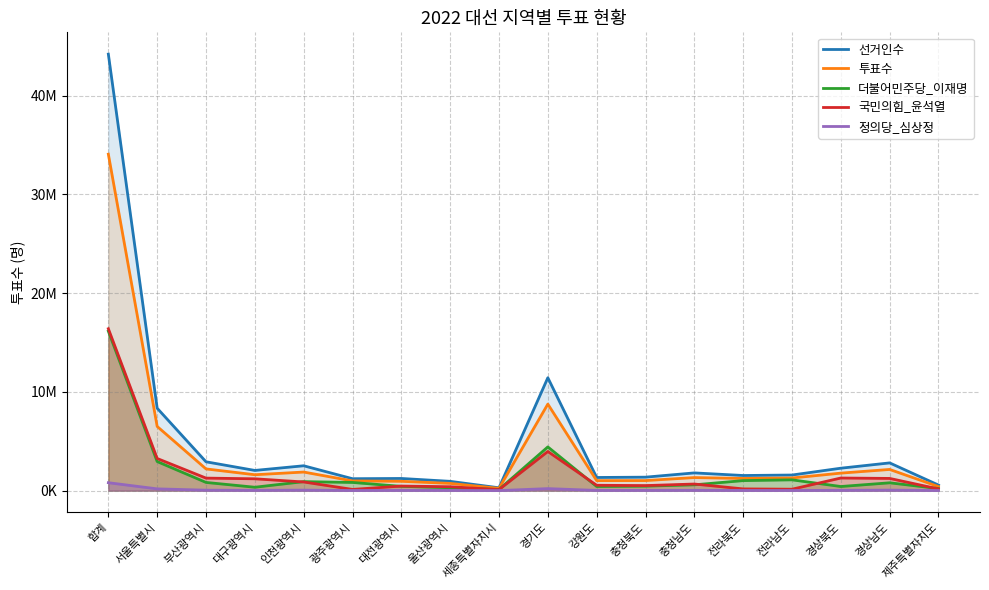

True or false: 선거인수 and 정의당_심상정 cross at least once.

False